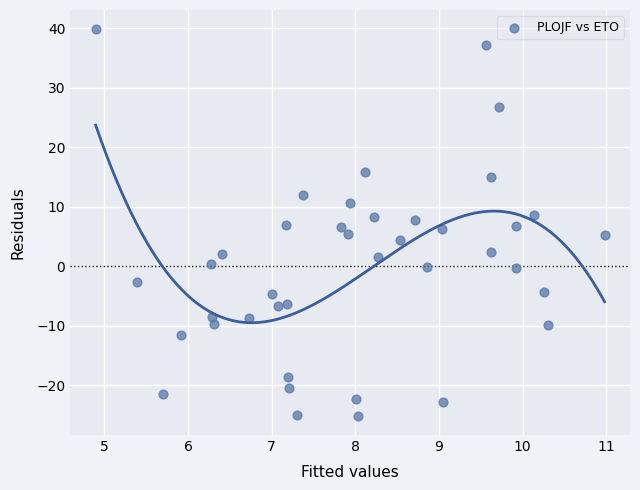

What is the range of X values (max minus min)?

6.1